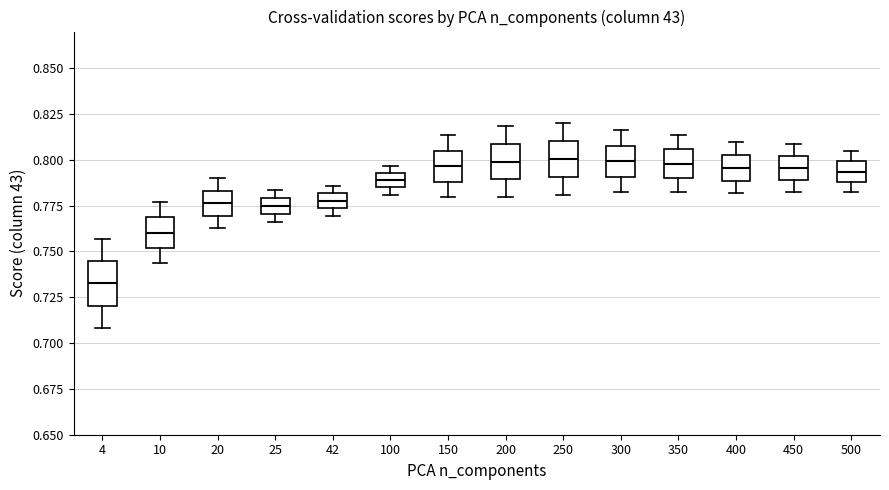

Where is the lower edge of the box at x = 20 on the y-axis? The values are not printed on the chart, so give them approximately, as read against the axis.

0.770